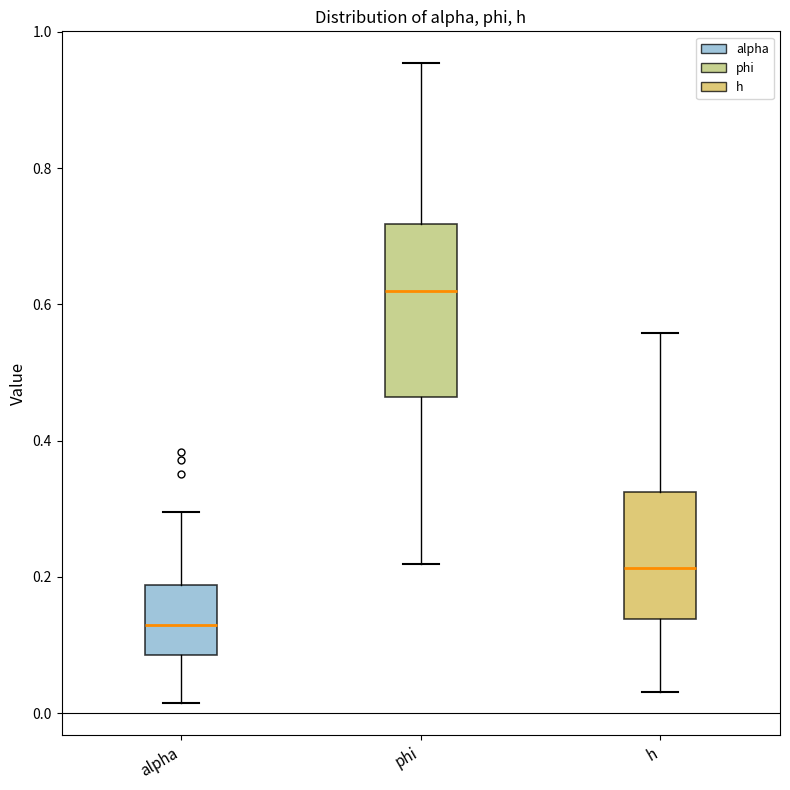

Where does the upper whisker of the box for phi end on the y-axis? The values are not printed on the chart, so give them approximately, as read against the axis.

0.96